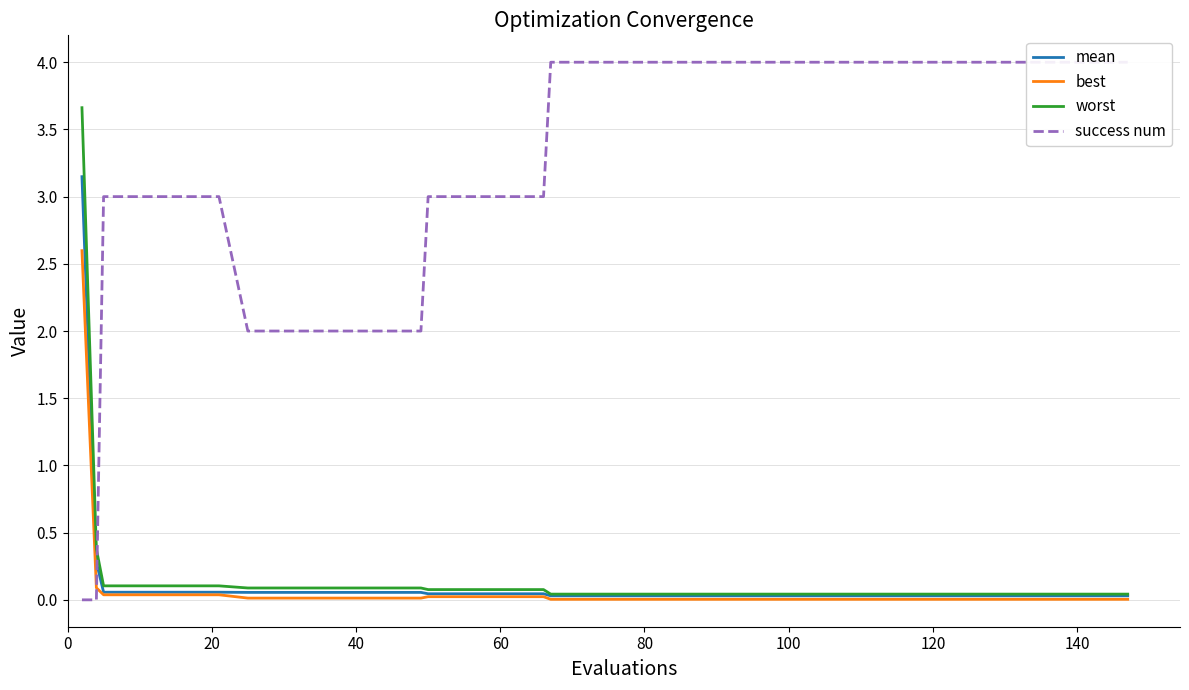

At how many categories does at least one series exceed 0?

40